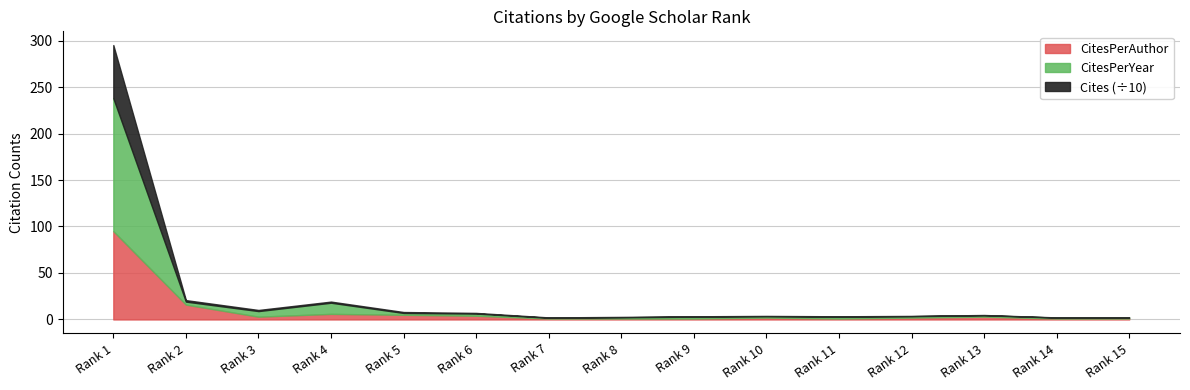

True or false: Cites has a value of 4.0 at Rank 7.

True